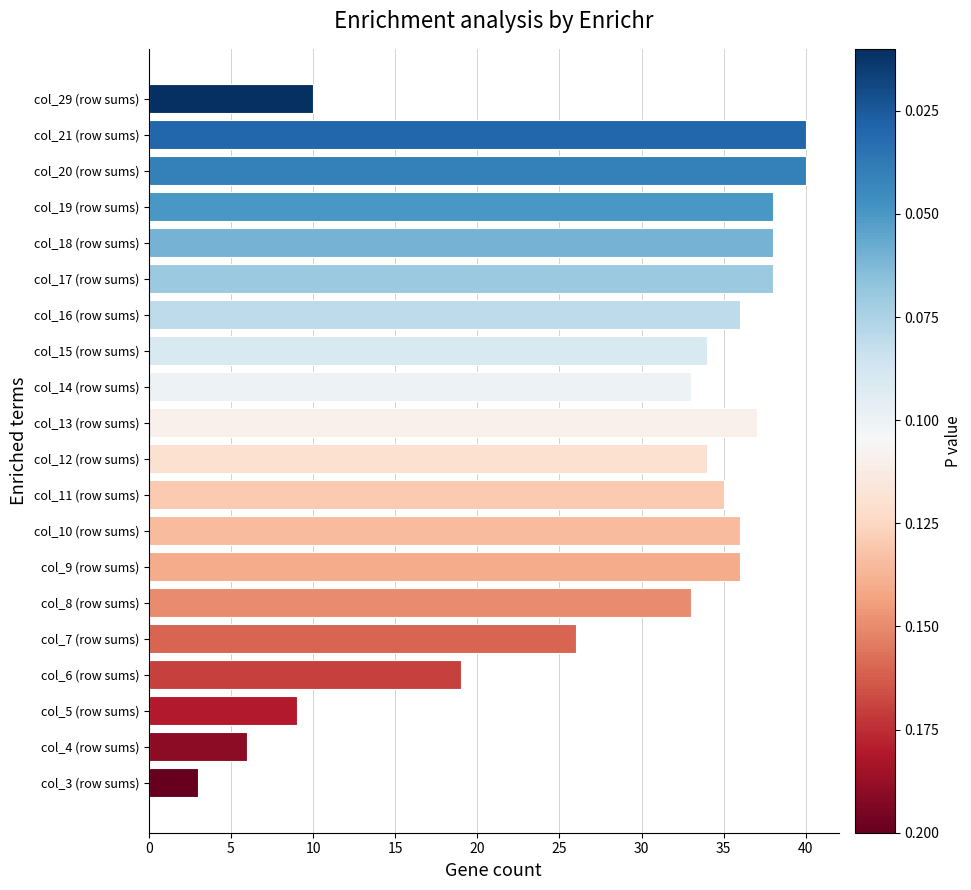

What is the maximum value shown in the chart?

40